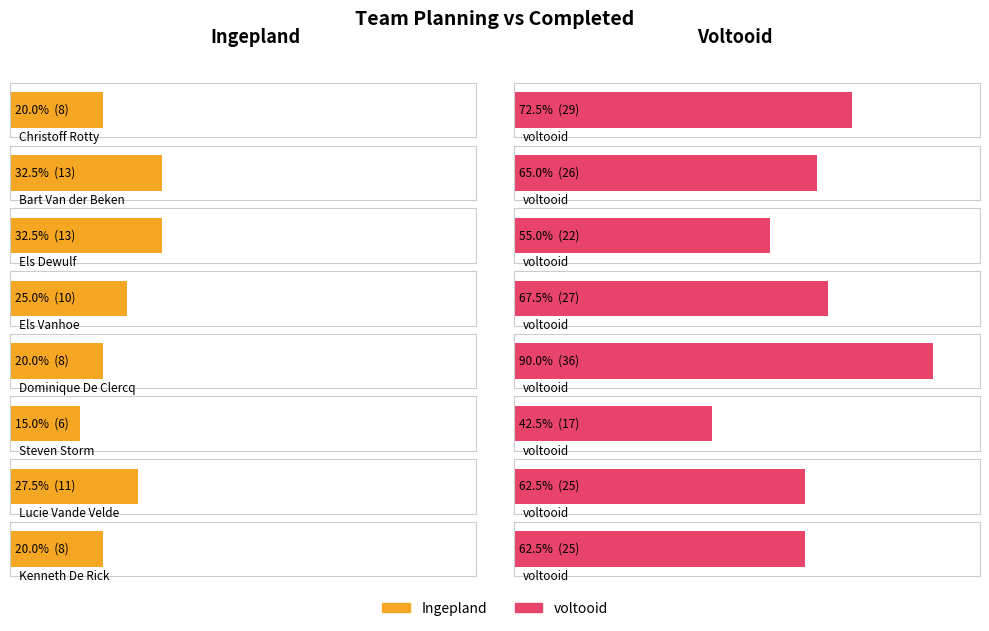

At how many categories does at least one series exceed 8?

8